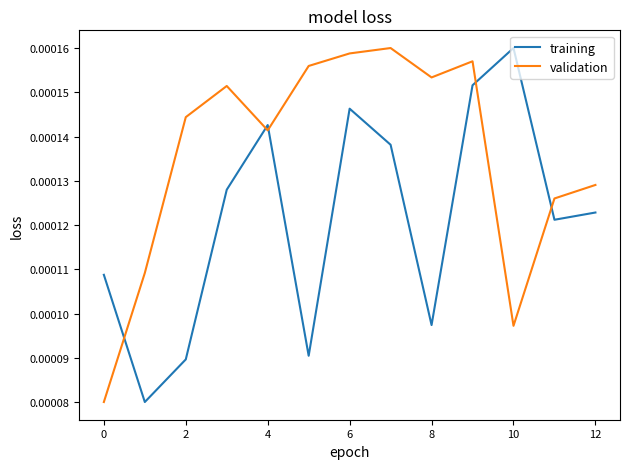

After their last crossing, which series has the higher values: training or validation?

validation